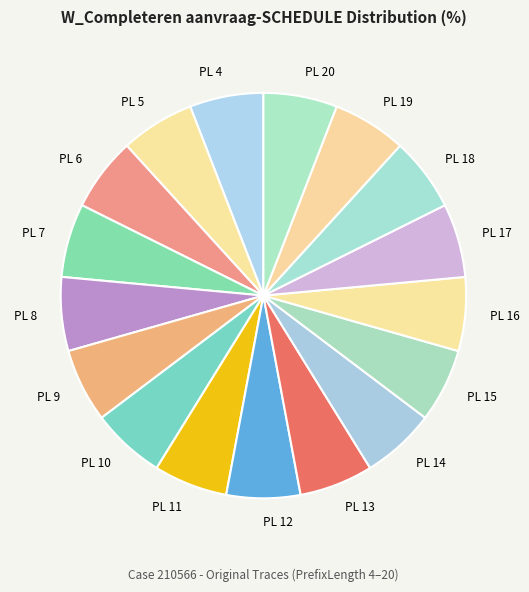

Does PL 16 account for over 50% of the chart?

No